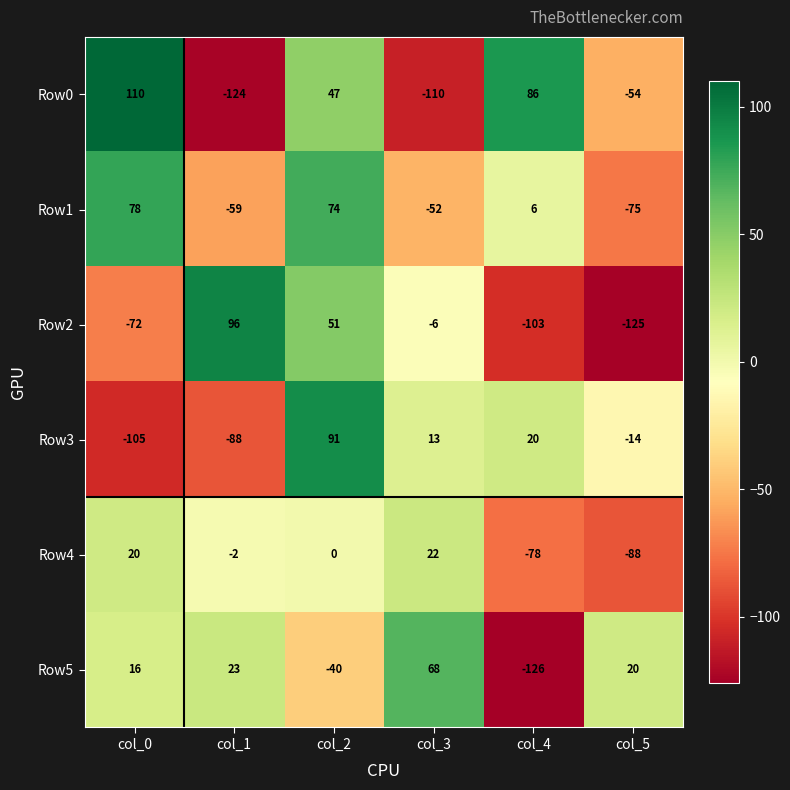

Rank the categories by Row0 value from lowest to highest.

col_1, col_3, col_5, col_2, col_4, col_0